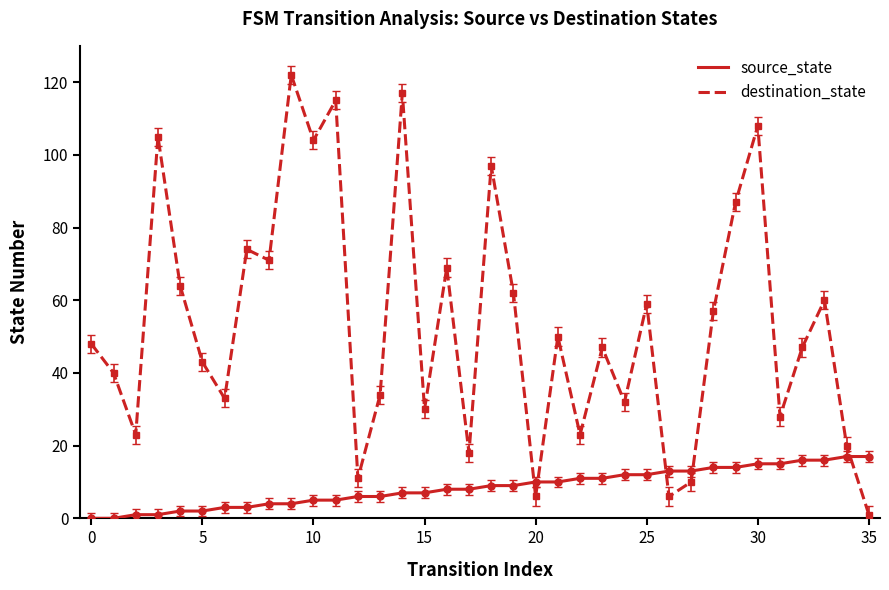

How many times do destination_state and source_state cross each other?

5